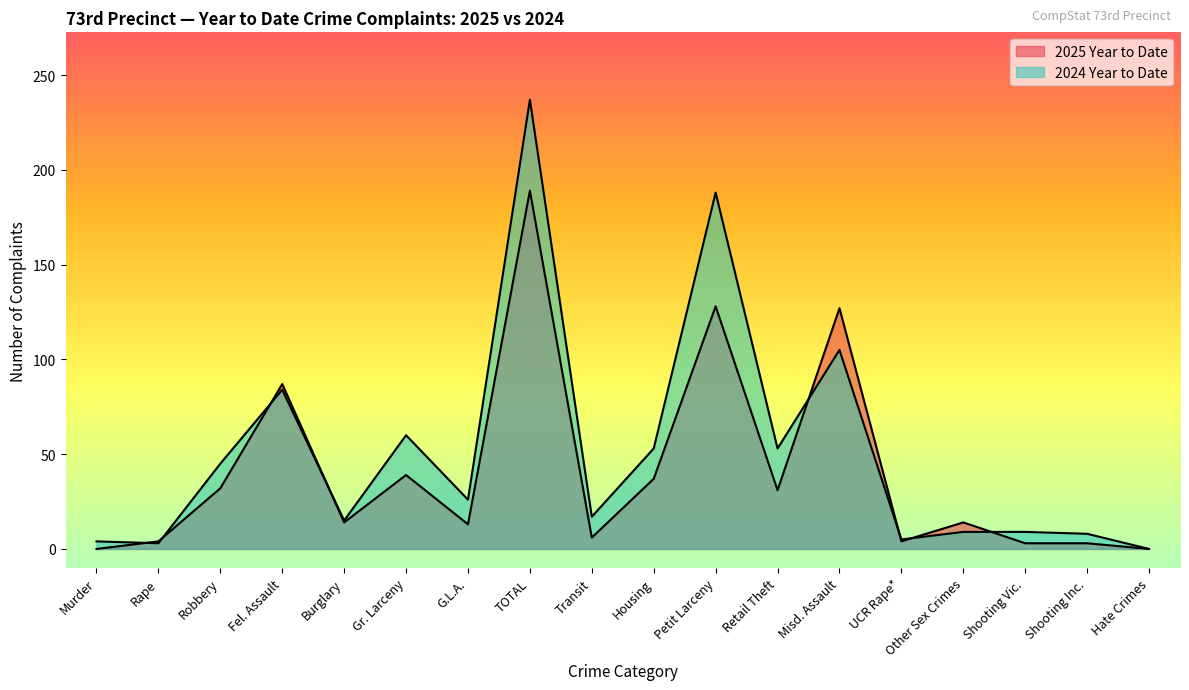

Which series has the widest spread of values?

2024 Year to Date